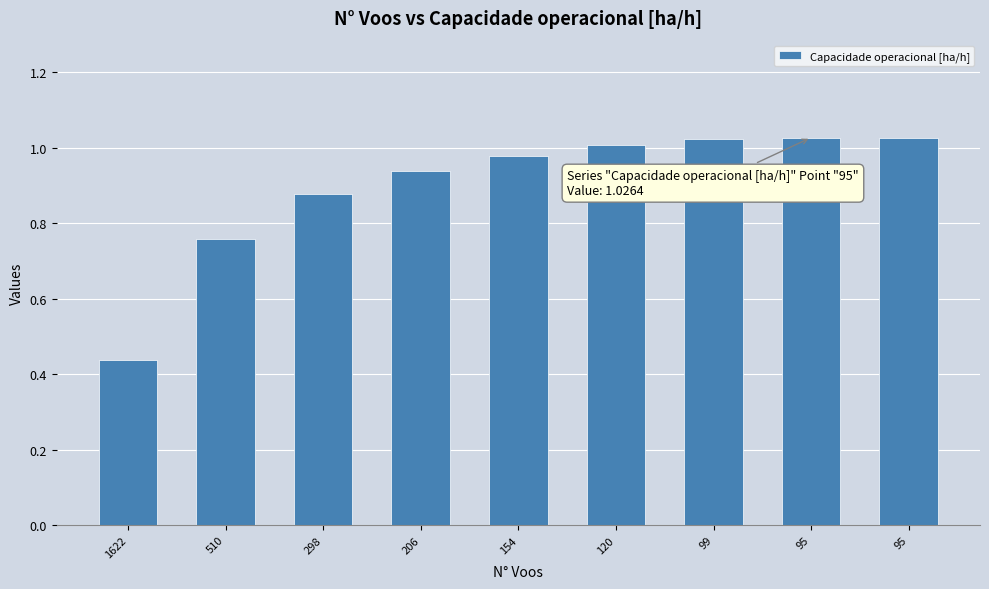

Are the bars horizontal?

No